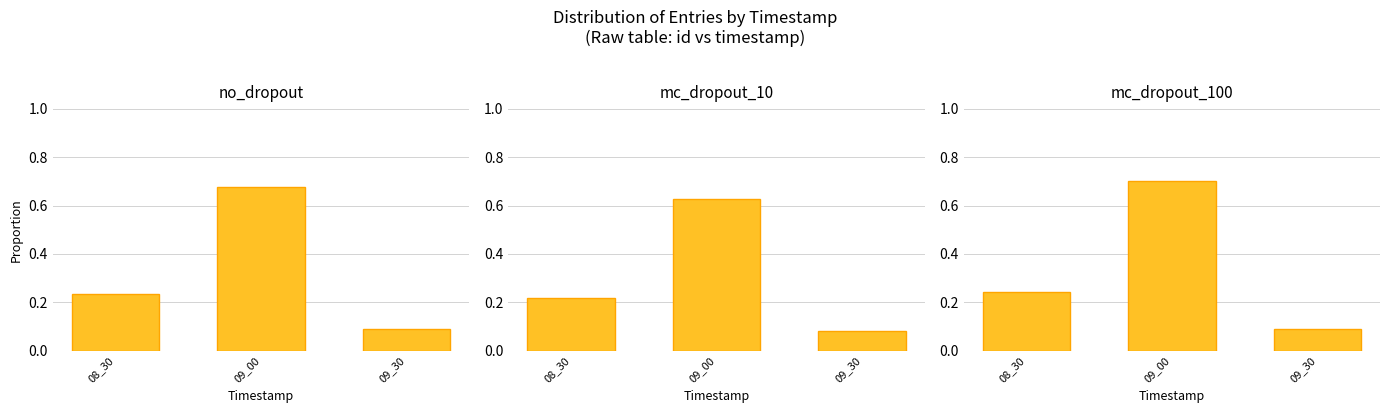

At which label does mc_dropout_10 reach its minimum?

09_30